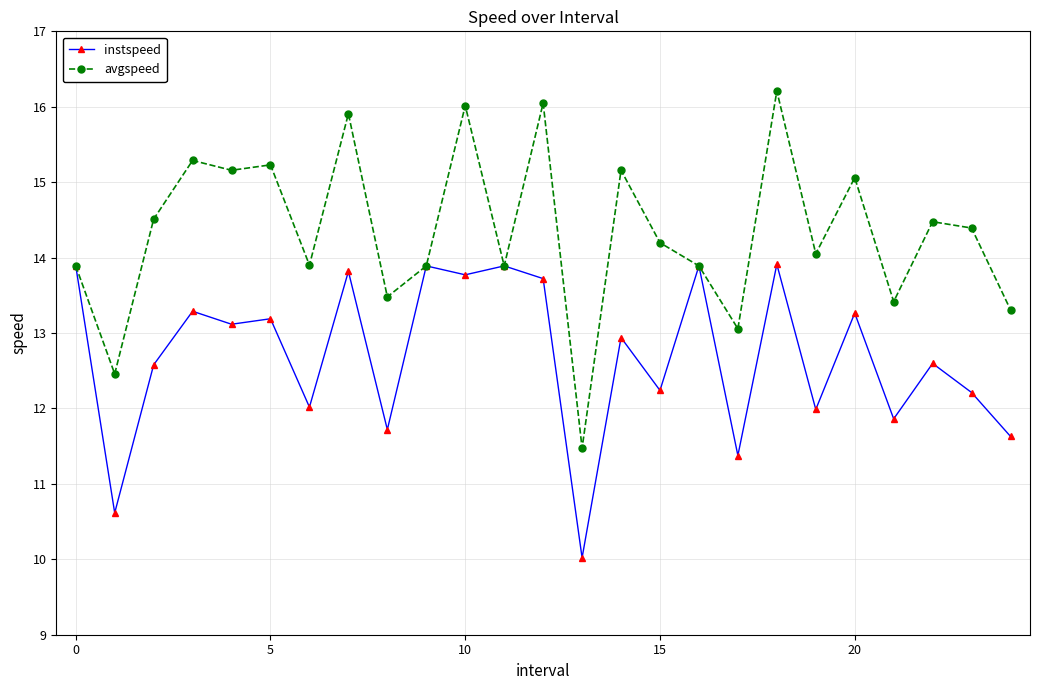

What is the value of the avgspeed point at the 12th from the left?

13.9